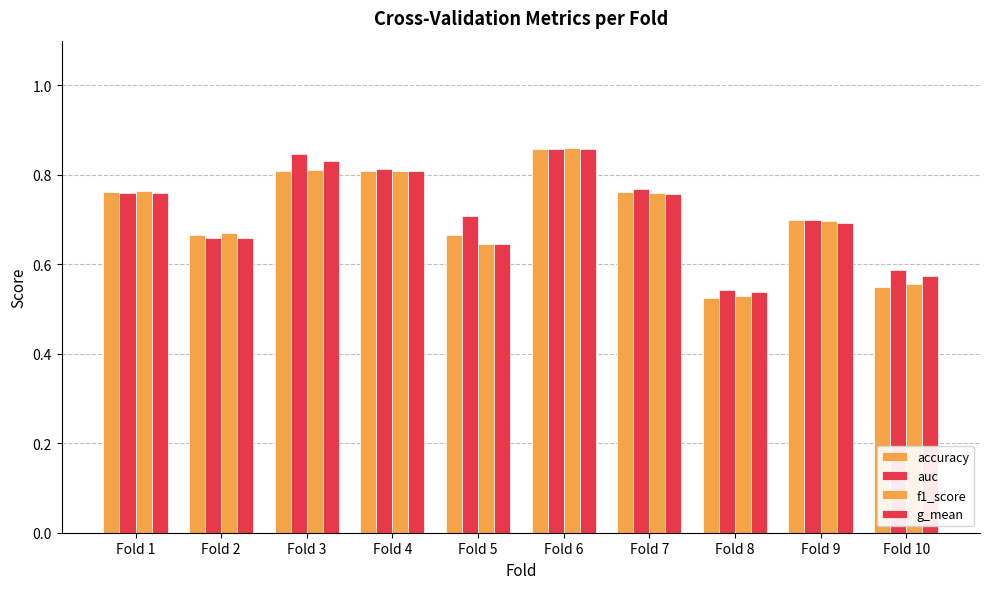

Are the bars horizontal?

No